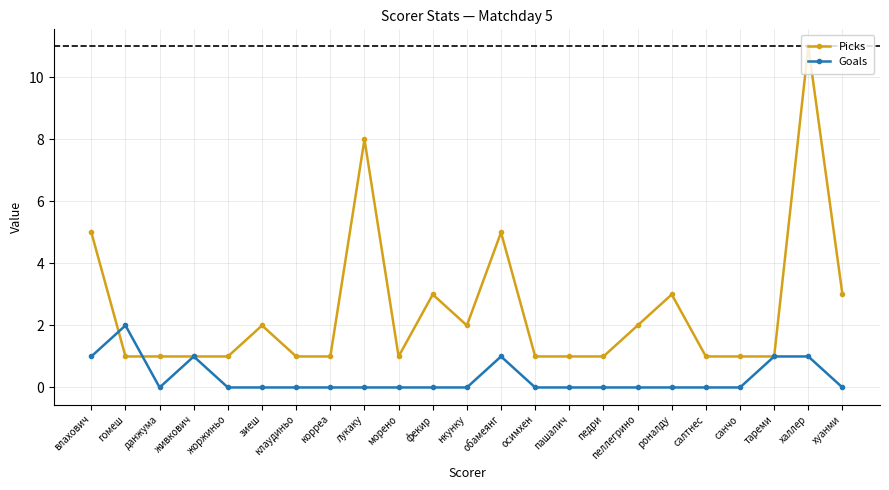

How many distinct data groups are displayed?

2